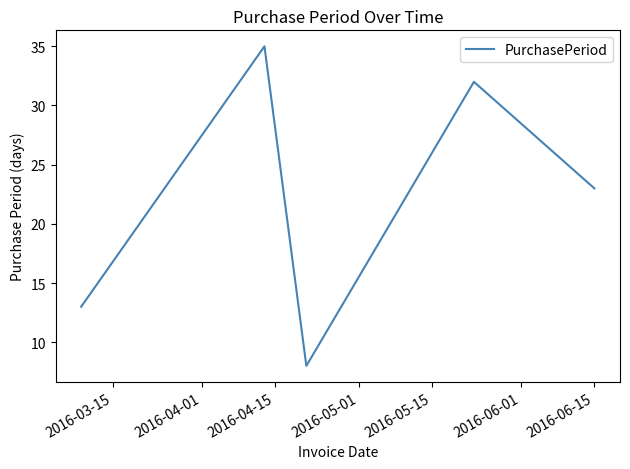

How many interior local valleys (lower than both neighbors) does the data have?

1